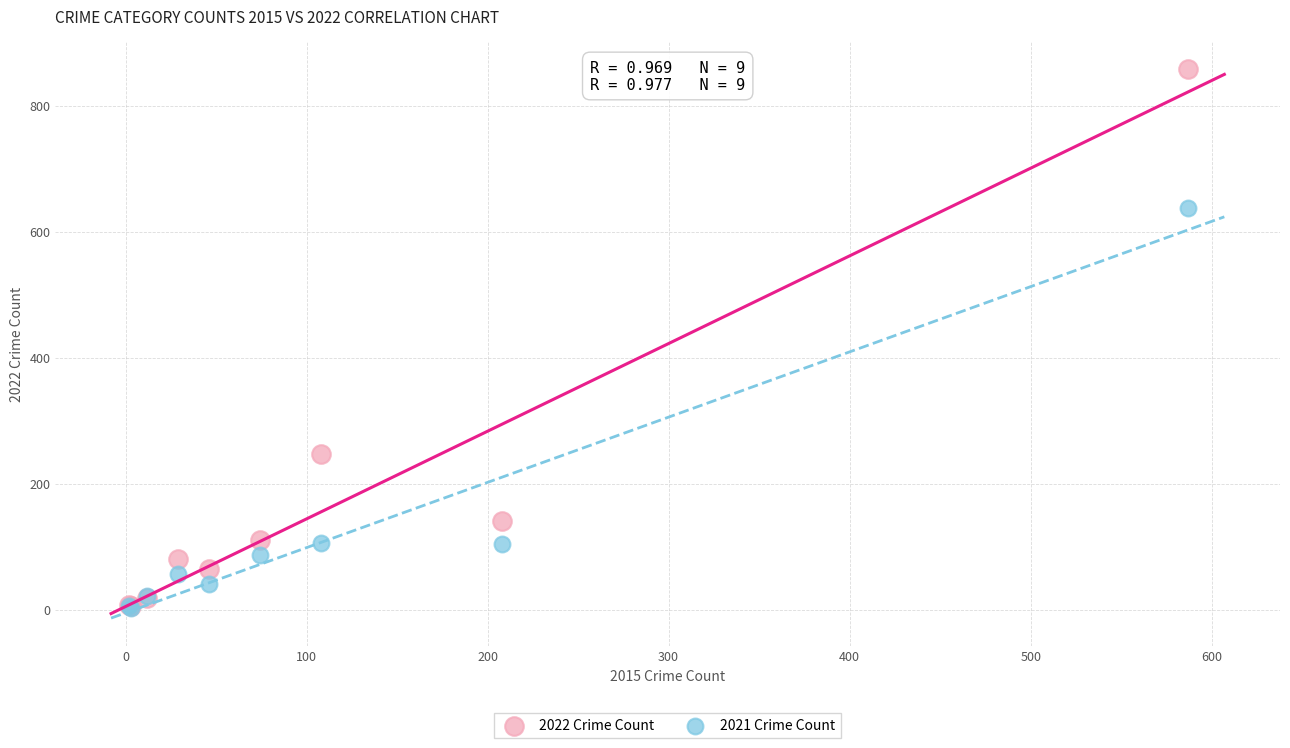

Which series reaches the maximum Y coordinate?

2022 Crime Count